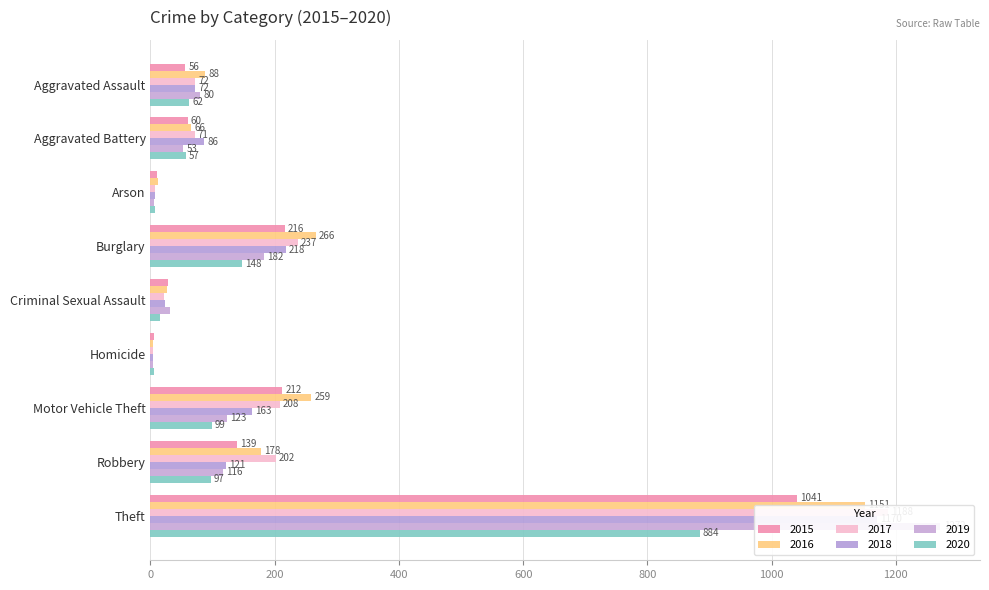

What position from the right is Arson?

7